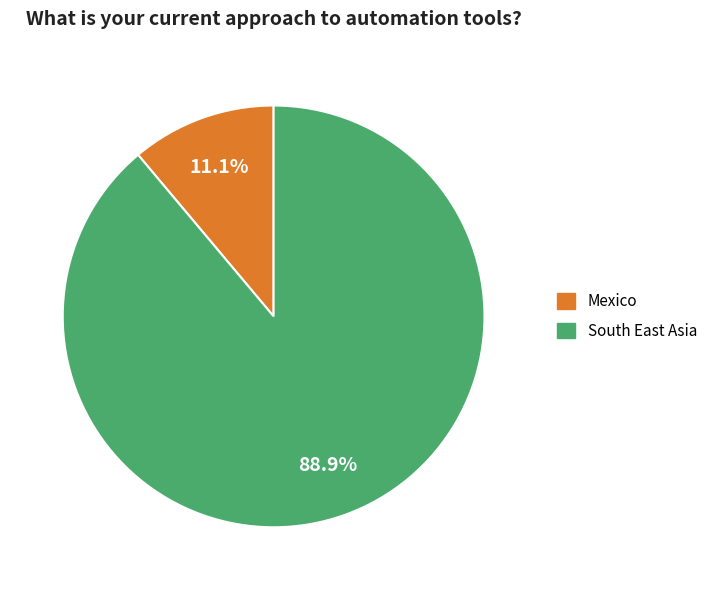

To the nearest percent, what is the average slice percentage?

50%